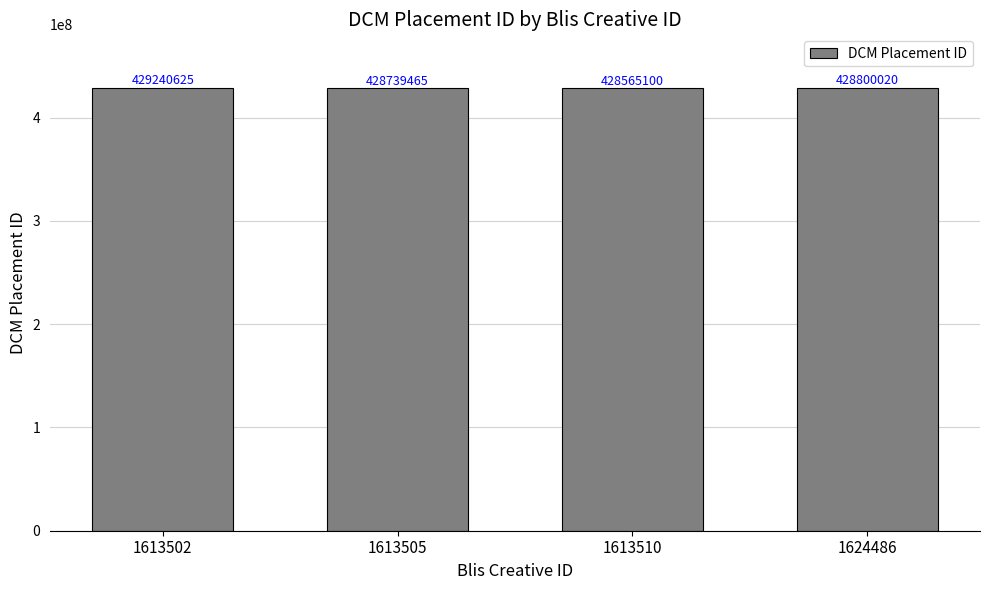

What is the approximate value at 1624486?

428800020